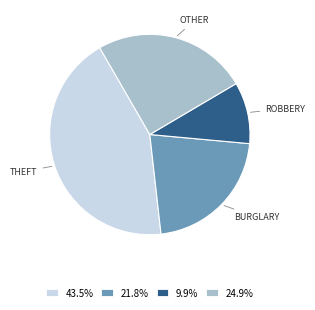

Does any single category account for the majority?

No